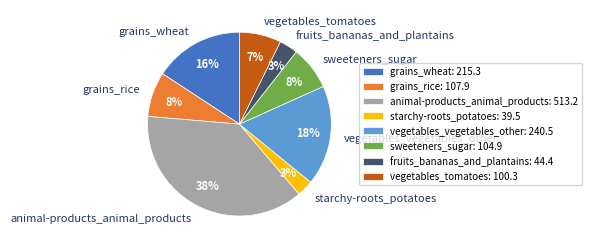

To the nearest percent, what is the difference between the largest and smallest slice percentages?

35%